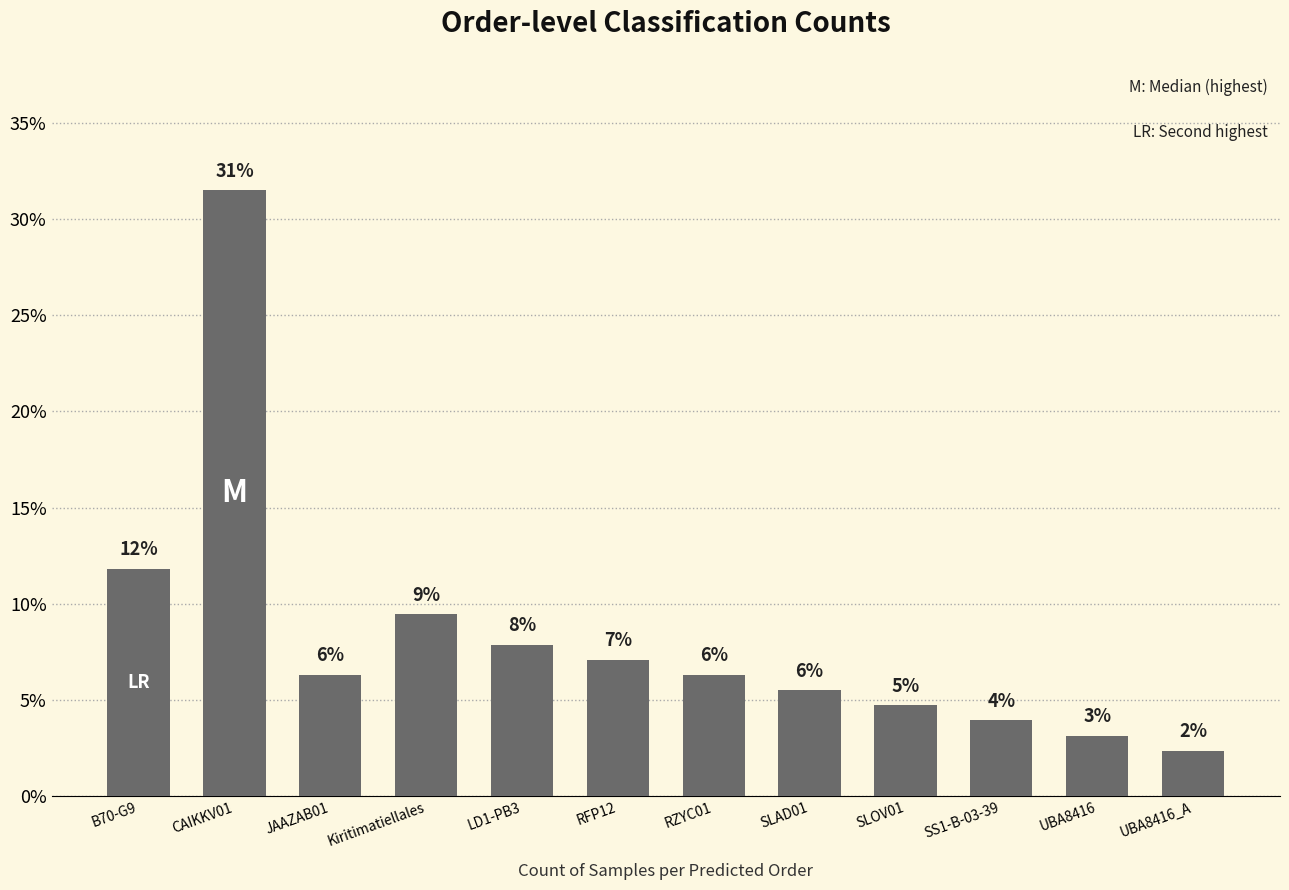

How many bars are there in total?

12